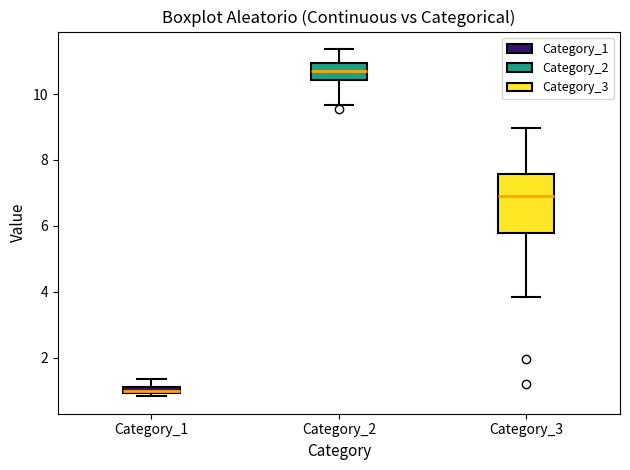

Where does the upper whisker of the box for Category_3 end on the y-axis? The values are not printed on the chart, so give them approximately, as read against the axis.

9.0